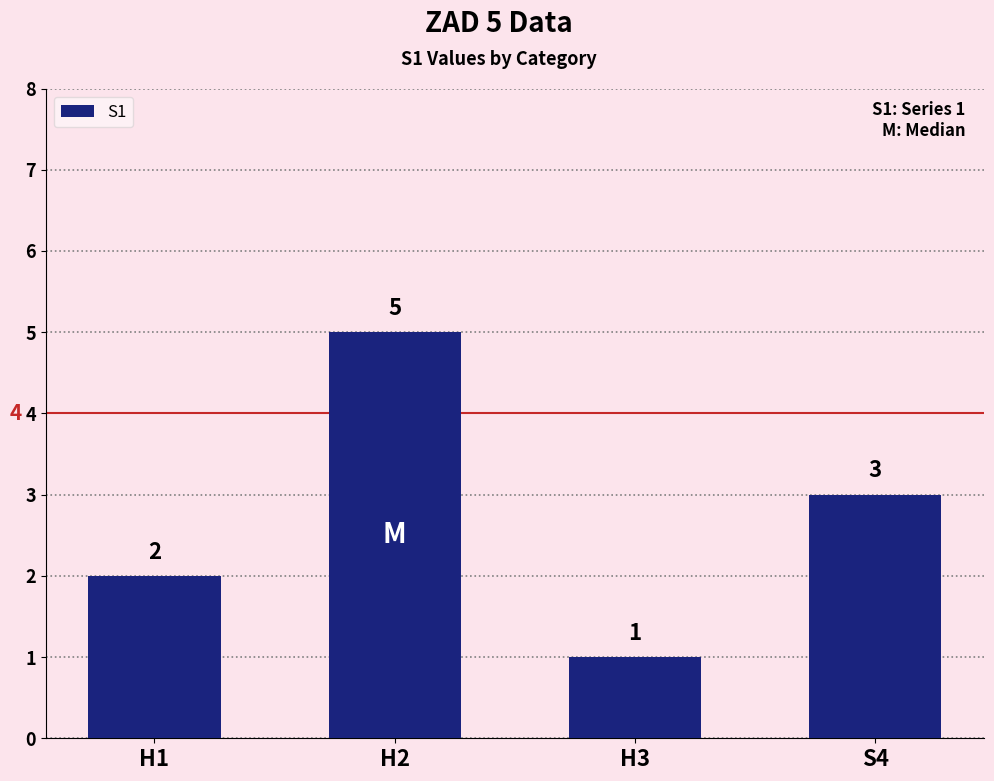

Between H1 and S4, which is larger?

S4